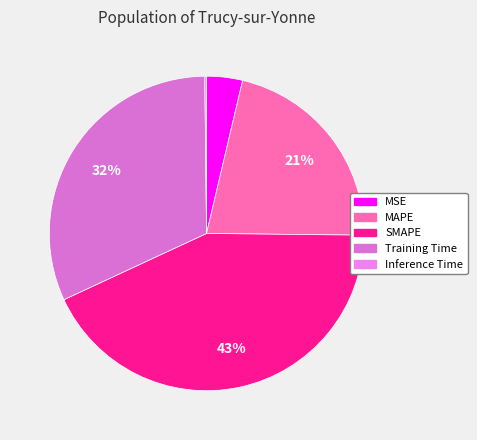

Is MAPE the majority of the pie?

No